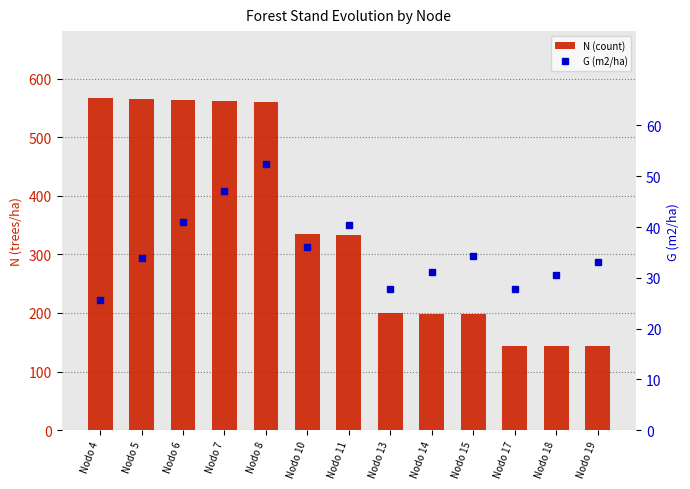

Rank the series by their average value, from highest to lowest.

N (count), G (m2/ha)